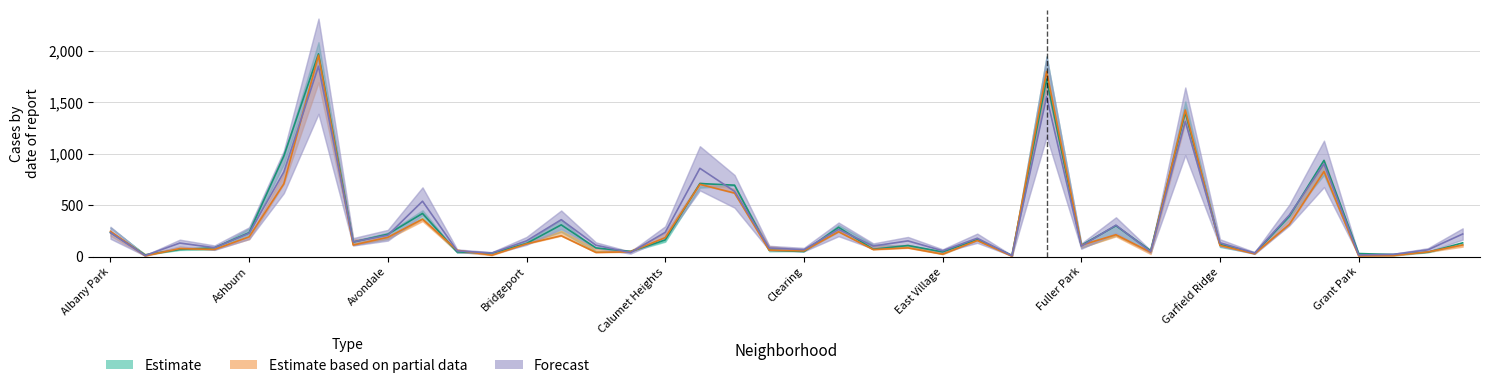

Between East Village and 39, which series saw the biggest shift?

Estimate based on partial data